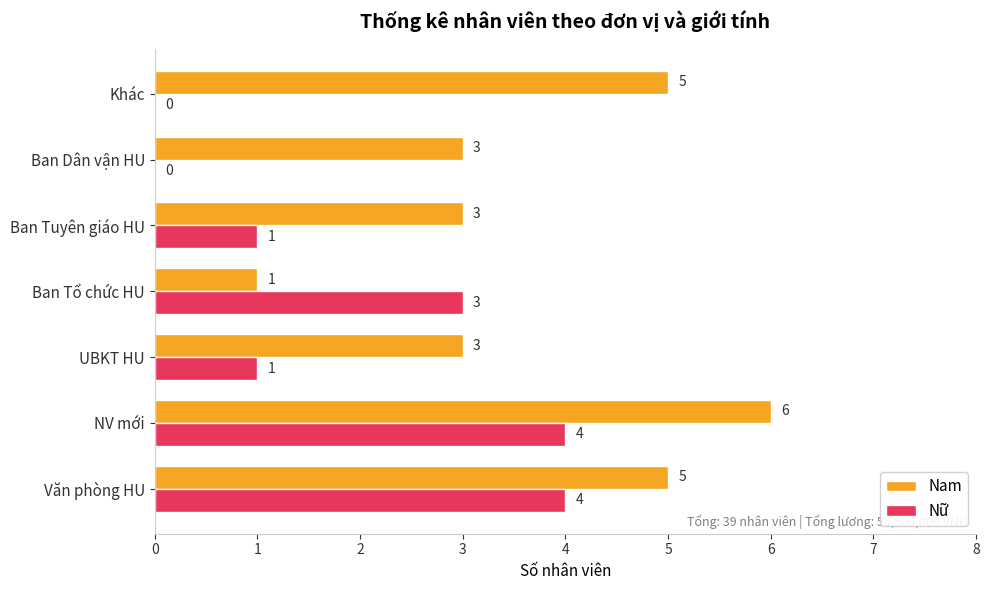

How many Nam values are between 3 and 5?

5